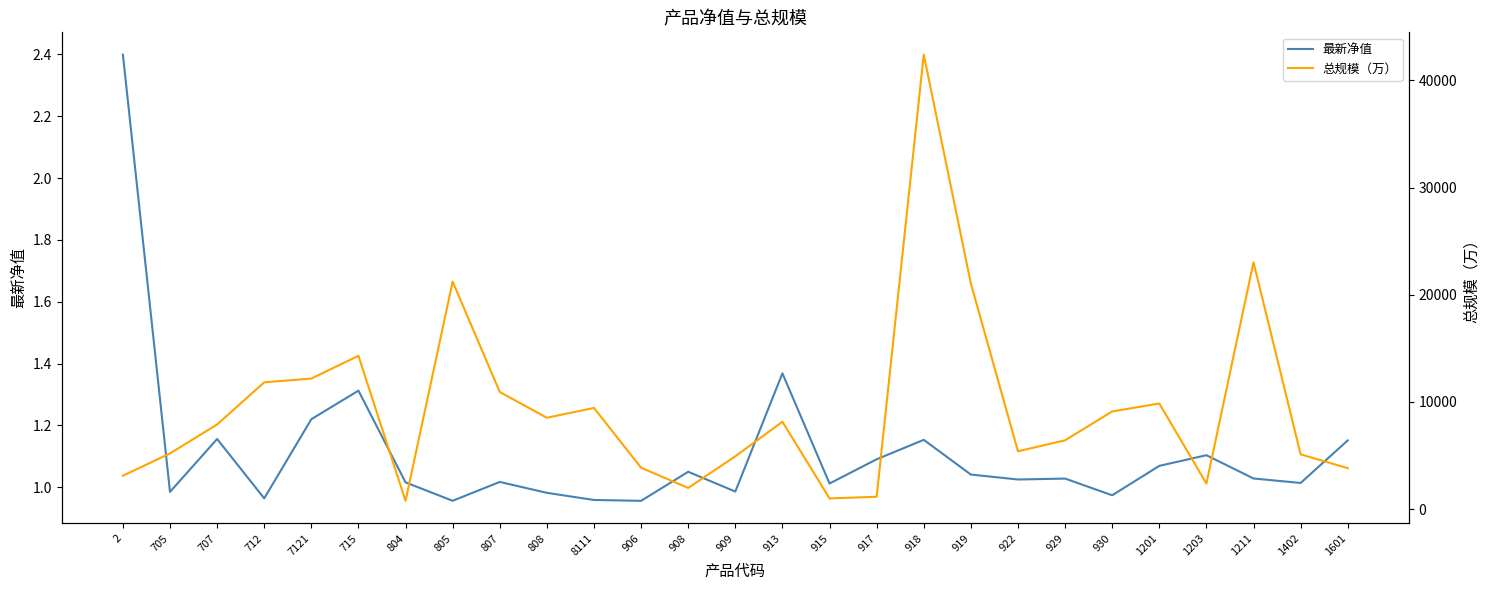

Which has a higher value, 805 or 918?

918